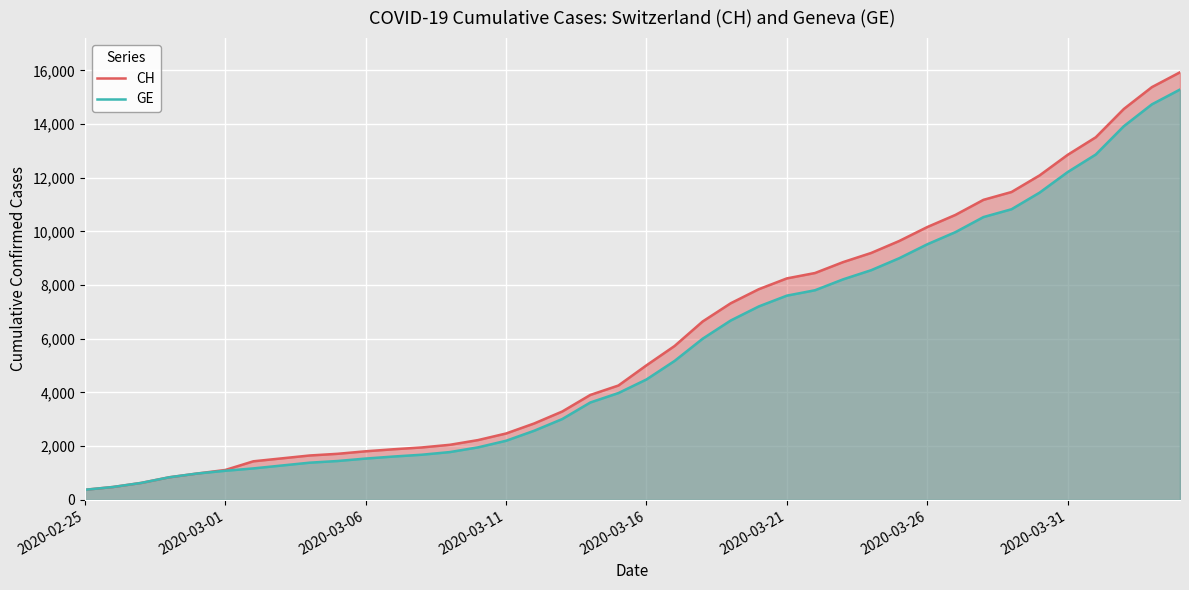

What are all the series names shown in the legend?

CH, GE